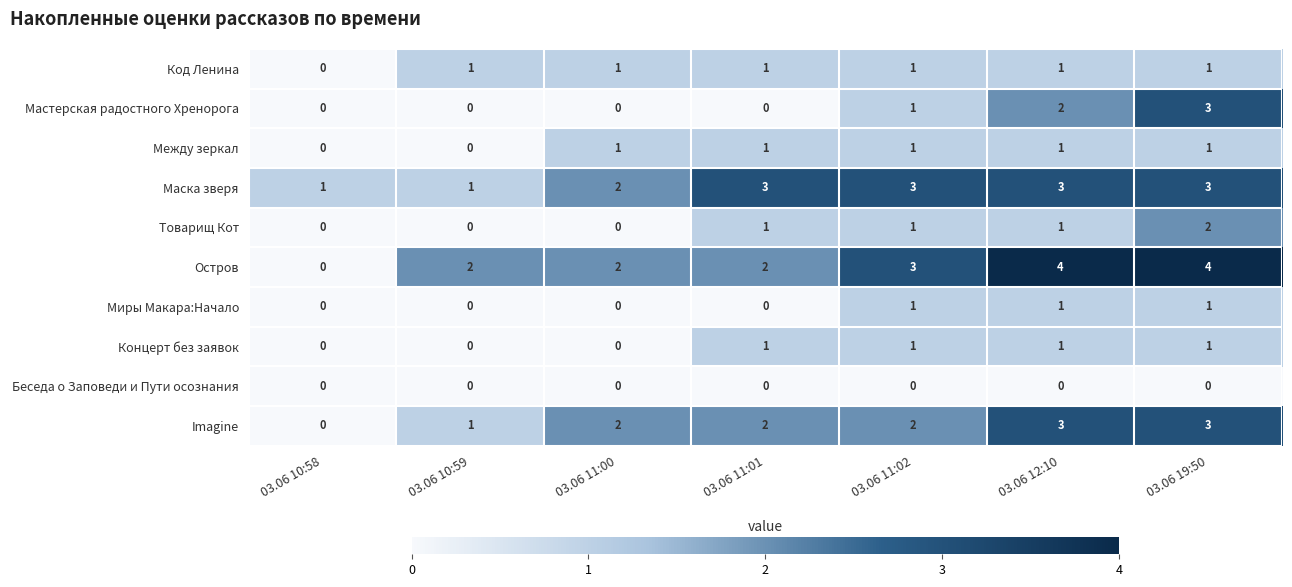

True or false: Между зеркал has a value of 1 at 03.06 11:02.

True